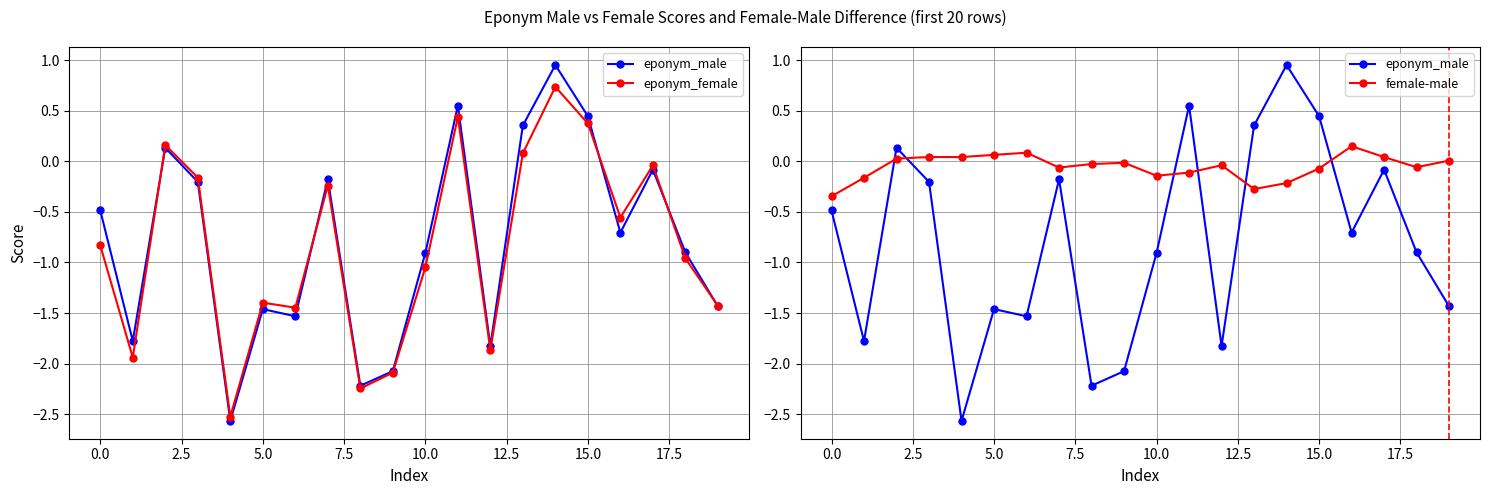

At which label does female-male reach its peak?

16